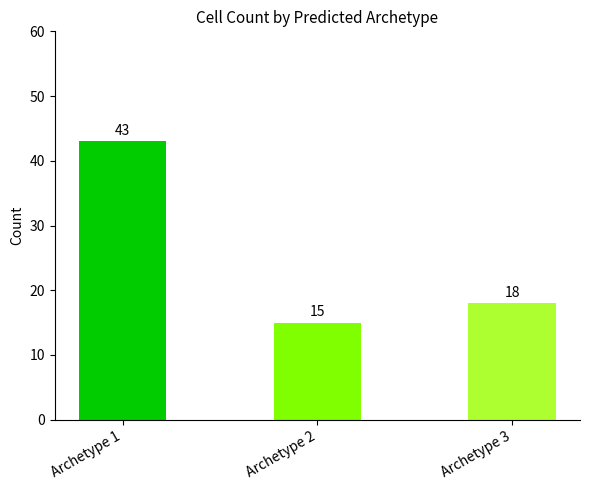

The value at Archetype 2 is 15. True or false?

True